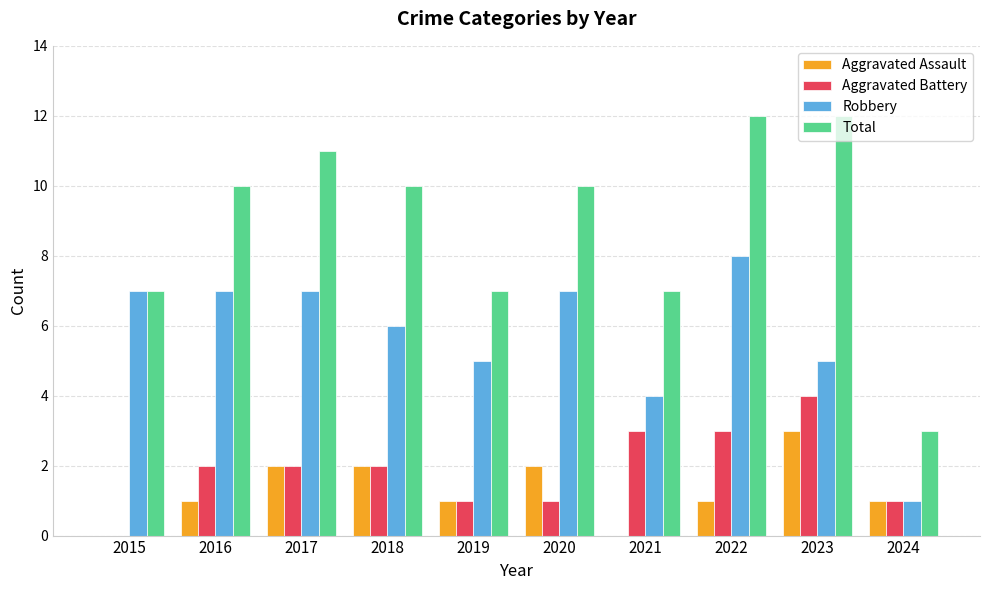

Is the value of Robbery at 2020 greater than the value of Total at 2018?

No